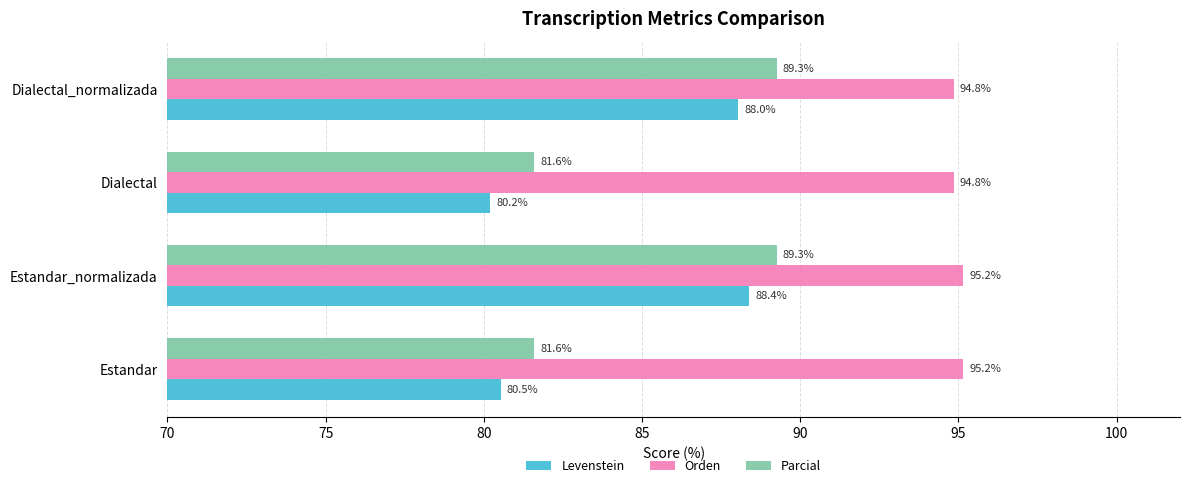

Rank the series by their maximum value, from lowest to highest.

Levenstein, Parcial, Orden